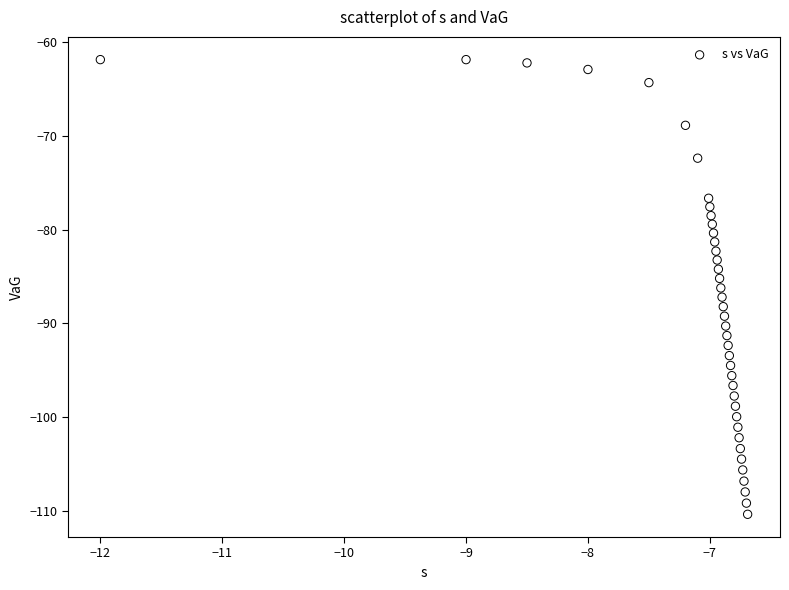

What is the range of X values (max minus min)?

5.3